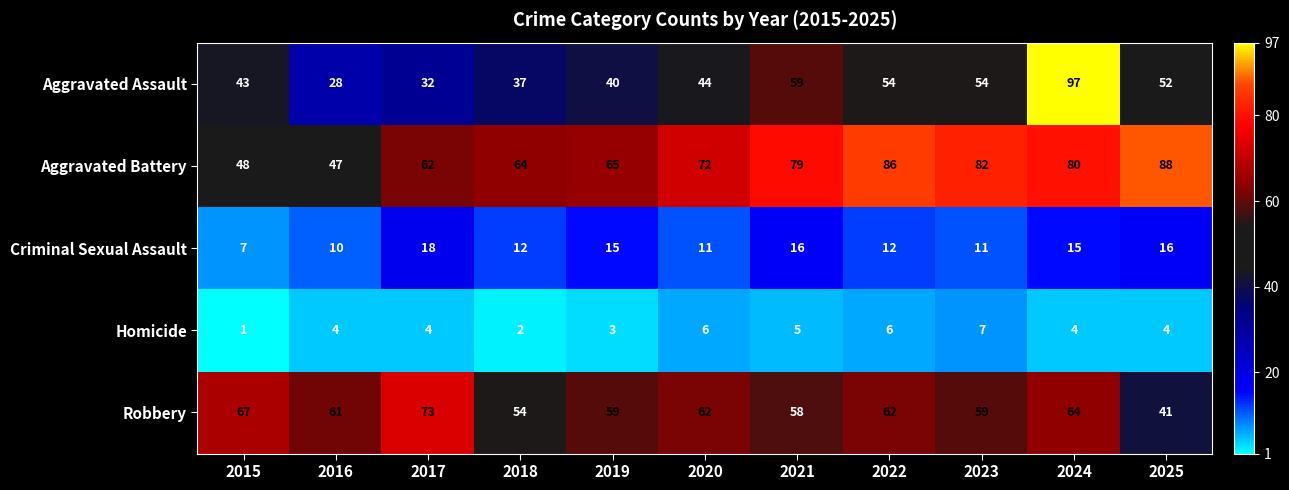

At 2019, list the series in order from smallest to largest.

Homicide, Criminal Sexual Assault, Aggravated Assault, Robbery, Aggravated Battery